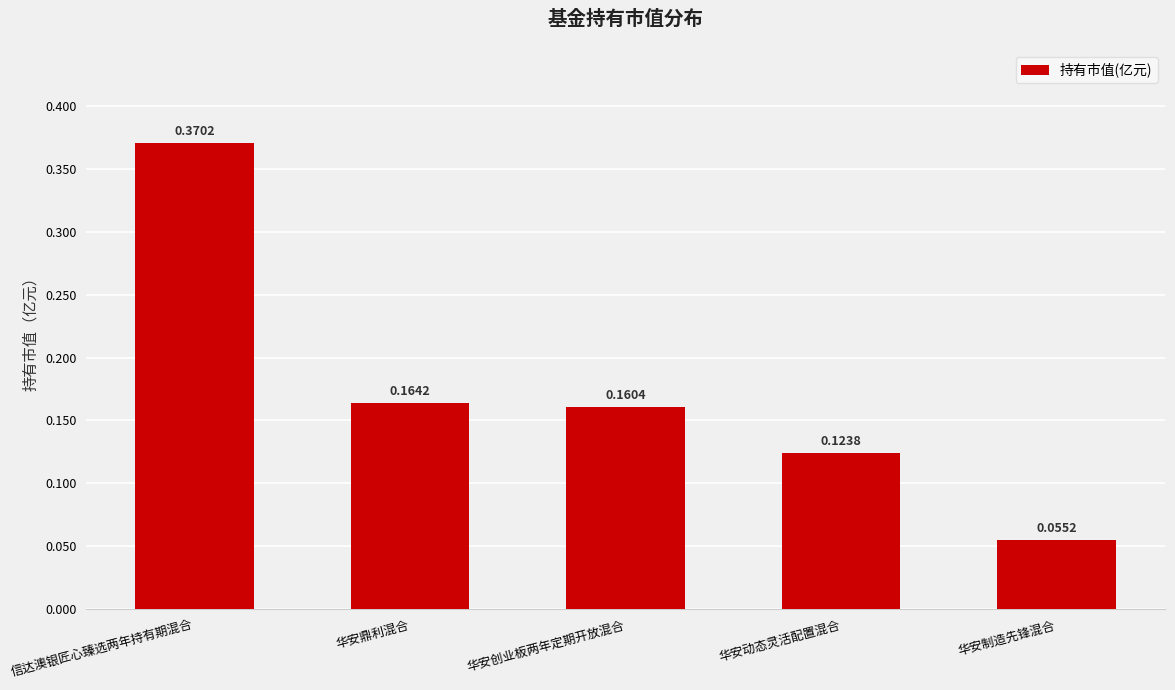

Which has a higher value, 华安创业板两年定期开放混合 or 华安制造先锋混合?

华安创业板两年定期开放混合